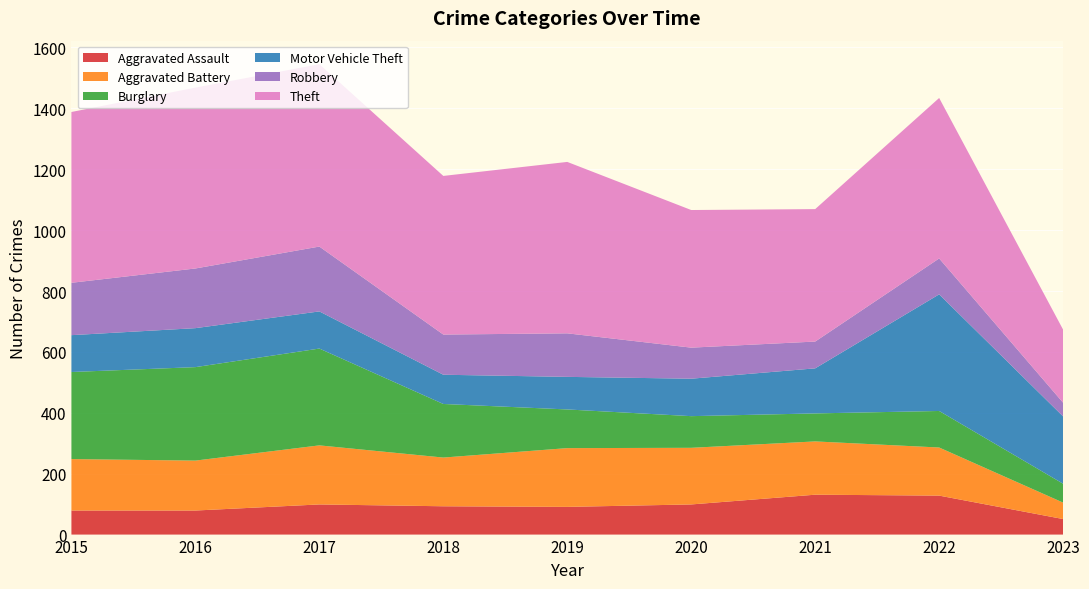

Reading left to right, transcribe all the data shown in this chart.

Aggravated Assault: 2015=79	2016=79	2017=99	2018=93	2019=91	2020=99	2021=131	2022=128	2023=51
Aggravated Battery: 2015=169	2016=164	2017=194	2018=160	2019=193	2020=186	2021=175	2022=158	2023=54
Burglary: 2015=286	2016=307	2017=318	2018=176	2019=127	2020=104	2021=92	2022=120	2023=62
Motor Vehicle Theft: 2015=121	2016=128	2017=122	2018=96	2019=107	2020=123	2021=148	2022=383	2023=221
Robbery: 2015=172	2016=196	2017=213	2018=132	2019=143	2020=102	2021=88	2022=118	2023=45
Theft: 2015=561	2016=594	2017=599	2018=521	2019=563	2020=452	2021=435	2022=527	2023=240